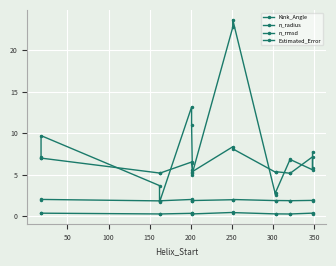

True or false: Kink_Angle has a value of 11.0 at 250.

True